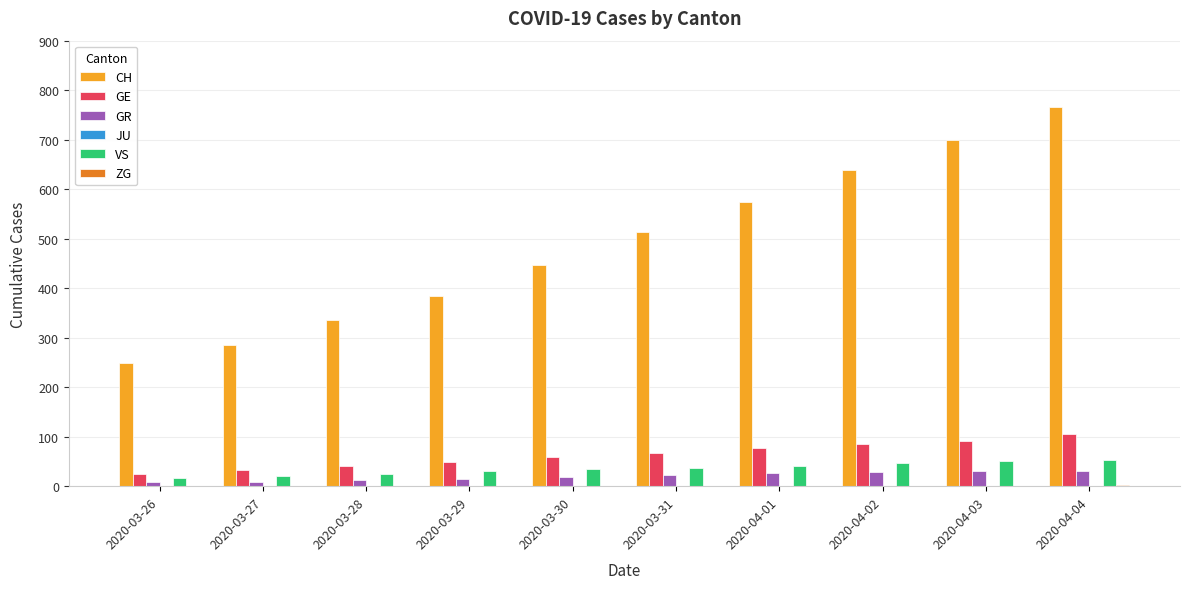

The value of VS at 2020-03-29 is 31. True or false?

True